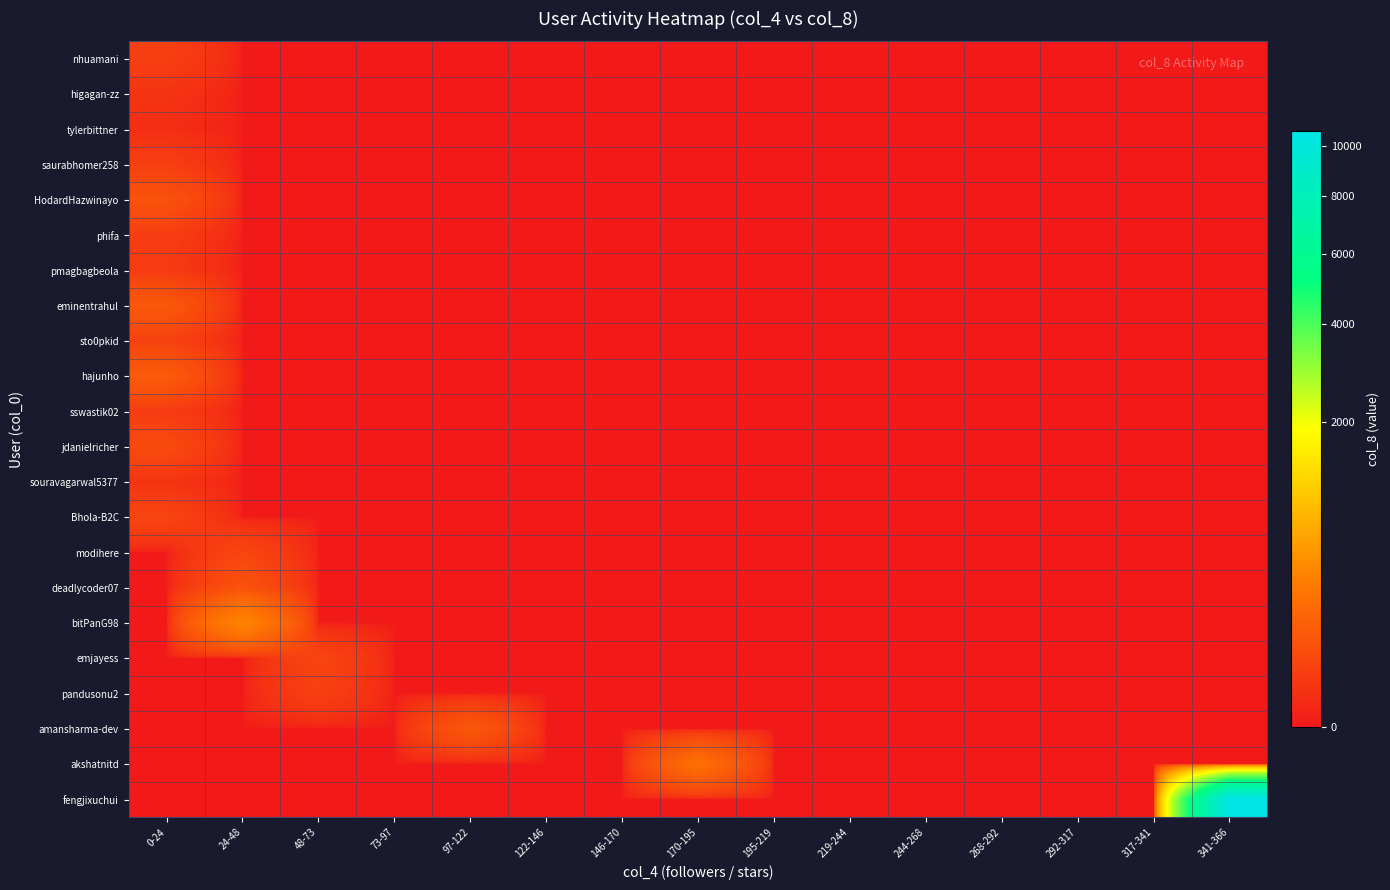

Reading right to left, list all the values displayed in this chart.

nhuamani: 341-366=0	317-341=0	292-317=0	268-292=0	244-268=0	219-244=0	195-219=0	170-195=0	146-170=0	122-146=0	97-122=0	73-97=0	48-73=0	24-48=0	0-24=28
higagan-zz: 341-366=0	317-341=0	292-317=0	268-292=0	244-268=0	219-244=0	195-219=0	170-195=0	146-170=0	122-146=0	97-122=0	73-97=0	48-73=0	24-48=0	0-24=11
tylerbittner: 341-366=0	317-341=0	292-317=0	268-292=0	244-268=0	219-244=0	195-219=0	170-195=0	146-170=0	122-146=0	97-122=0	73-97=0	48-73=0	24-48=0	0-24=6
saurabhomer258: 341-366=0	317-341=0	292-317=0	268-292=0	244-268=0	219-244=0	195-219=0	170-195=0	146-170=0	122-146=0	97-122=0	73-97=0	48-73=0	24-48=0	0-24=27
HodardHazwinayo: 341-366=0	317-341=0	292-317=0	268-292=0	244-268=0	219-244=0	195-219=0	170-195=0	146-170=0	122-146=0	97-122=0	73-97=0	48-73=0	24-48=0	0-24=78
phifa: 341-366=0	317-341=0	292-317=0	268-292=0	244-268=0	219-244=0	195-219=0	170-195=0	146-170=0	122-146=0	97-122=0	73-97=0	48-73=0	24-48=0	0-24=24
pmagbagbeola: 341-366=0	317-341=0	292-317=0	268-292=0	244-268=0	219-244=0	195-219=0	170-195=0	146-170=0	122-146=0	97-122=0	73-97=0	48-73=0	24-48=0	0-24=19
eminentrahul: 341-366=0	317-341=0	292-317=0	268-292=0	244-268=0	219-244=0	195-219=0	170-195=0	146-170=0	122-146=0	97-122=0	73-97=0	48-73=0	24-48=0	0-24=100
sto0pkid: 341-366=0	317-341=0	292-317=0	268-292=0	244-268=0	219-244=0	195-219=0	170-195=0	146-170=0	122-146=0	97-122=0	73-97=0	48-73=0	24-48=0	0-24=32
hajunho: 341-366=0	317-341=0	292-317=0	268-292=0	244-268=0	219-244=0	195-219=0	170-195=0	146-170=0	122-146=0	97-122=0	73-97=0	48-73=0	24-48=0	0-24=112
sswastik02: 341-366=0	317-341=0	292-317=0	268-292=0	244-268=0	219-244=0	195-219=0	170-195=0	146-170=0	122-146=0	97-122=0	73-97=0	48-73=0	24-48=0	0-24=21
jdanielricher: 341-366=0	317-341=0	292-317=0	268-292=0	244-268=0	219-244=0	195-219=0	170-195=0	146-170=0	122-146=0	97-122=0	73-97=0	48-73=0	24-48=0	0-24=54
souravagarwal5377: 341-366=0	317-341=0	292-317=0	268-292=0	244-268=0	219-244=0	195-219=0	170-195=0	146-170=0	122-146=0	97-122=0	73-97=0	48-73=0	24-48=0	0-24=11
Bhola-B2C: 341-366=0	317-341=0	292-317=0	268-292=0	244-268=0	219-244=0	195-219=0	170-195=0	146-170=0	122-146=0	97-122=0	73-97=0	48-73=0	24-48=0	0-24=39
modihere: 341-366=0	317-341=0	292-317=0	268-292=0	244-268=0	219-244=0	195-219=0	170-195=0	146-170=0	122-146=0	97-122=0	73-97=0	48-73=0	24-48=42	0-24=0
deadlycoder07: 341-366=0	317-341=0	292-317=0	268-292=0	244-268=0	219-244=0	195-219=0	170-195=0	146-170=0	122-146=0	97-122=0	73-97=0	48-73=0	24-48=79	0-24=0
bitPanG98: 341-366=0	317-341=0	292-317=0	268-292=0	244-268=0	219-244=0	195-219=0	170-195=0	146-170=0	122-146=0	97-122=0	73-97=0	48-73=0	24-48=374	0-24=0
emjayess: 341-366=0	317-341=0	292-317=0	268-292=0	244-268=0	219-244=0	195-219=0	170-195=0	146-170=0	122-146=0	97-122=0	73-97=0	48-73=41	24-48=0	0-24=0
pandusonu2: 341-366=0	317-341=0	292-317=0	268-292=0	244-268=0	219-244=0	195-219=0	170-195=0	146-170=0	122-146=0	97-122=0	73-97=0	48-73=30	24-48=0	0-24=0
amansharma-dev: 341-366=0	317-341=0	292-317=0	268-292=0	244-268=0	219-244=0	195-219=0	170-195=0	146-170=0	122-146=0	97-122=100	73-97=0	48-73=0	24-48=0	0-24=0
akshatnitd: 341-366=0	317-341=0	292-317=0	268-292=0	244-268=0	219-244=0	195-219=0	170-195=225	146-170=0	122-146=0	97-122=0	73-97=0	48-73=0	24-48=0	0-24=0
fengjixuchui: 341-366=10657	317-341=0	292-317=0	268-292=0	244-268=0	219-244=0	195-219=0	170-195=0	146-170=0	122-146=0	97-122=0	73-97=0	48-73=0	24-48=0	0-24=0